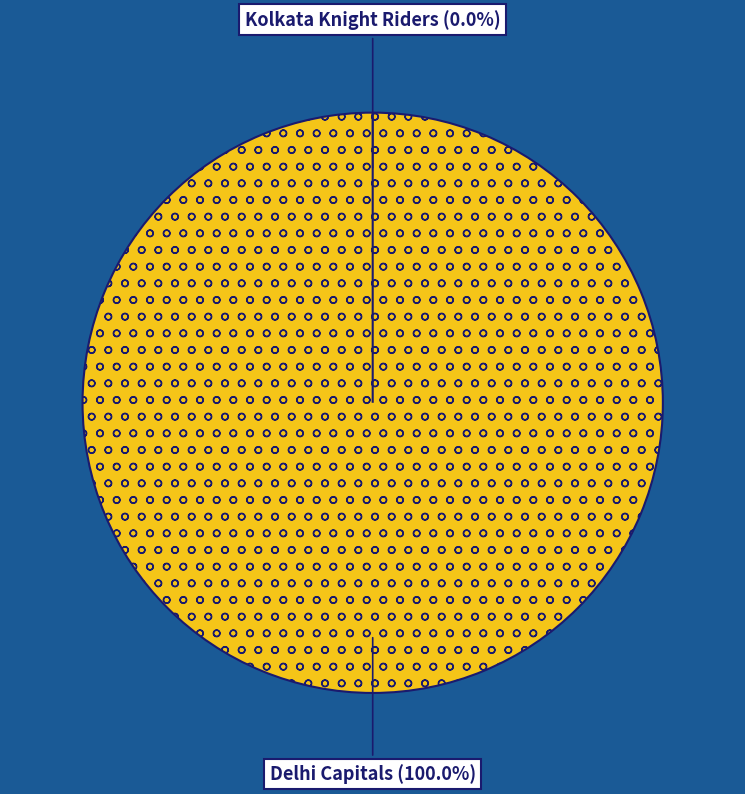

To the nearest percent, what is the average slice percentage?

50%